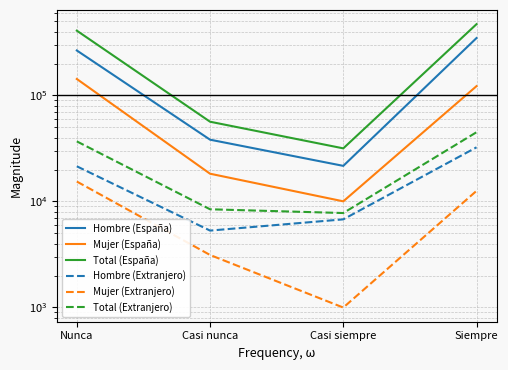

Is it true that Hombre (España) equals 265981 at Nunca?

True